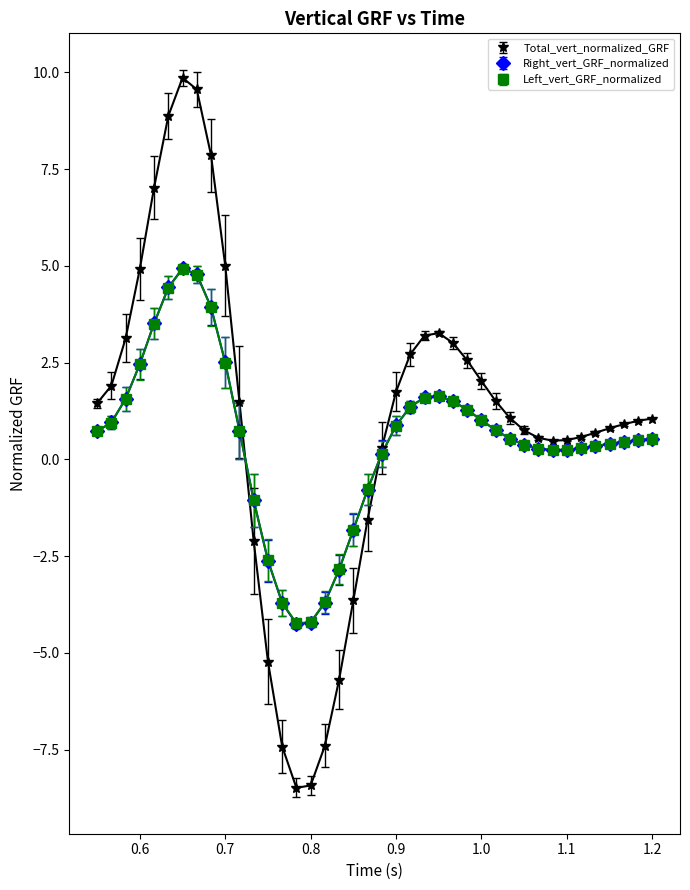

What is the value of the Total_vert_normalized_GRF point at the 32nd from the left?

0.6